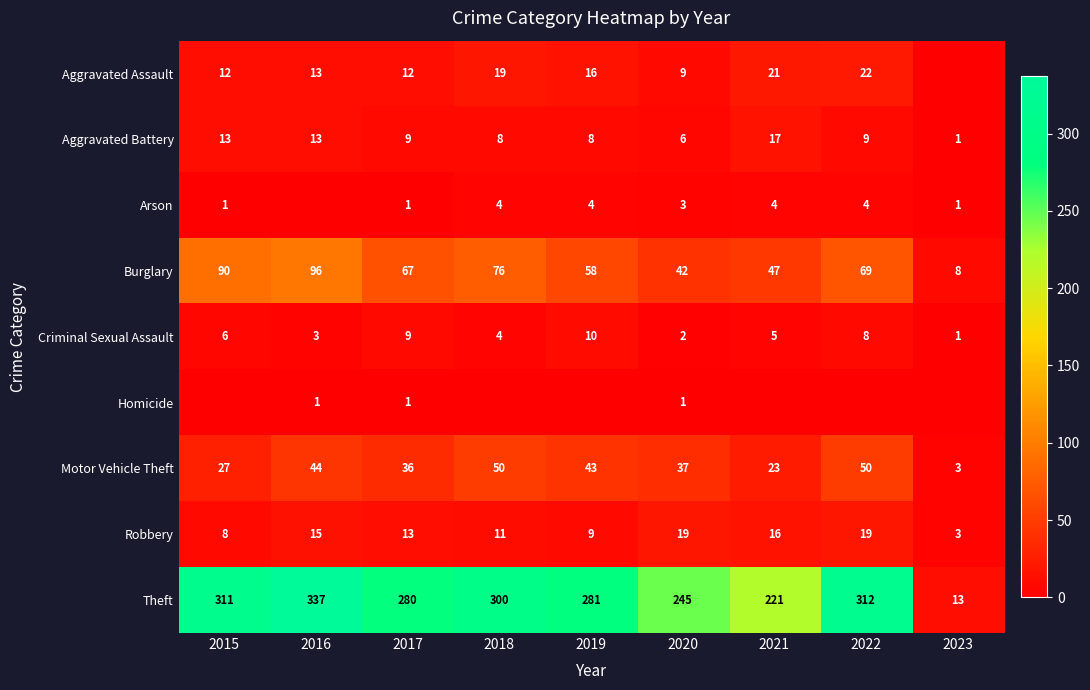

What is the sum of all Criminal Sexual Assault values?

48